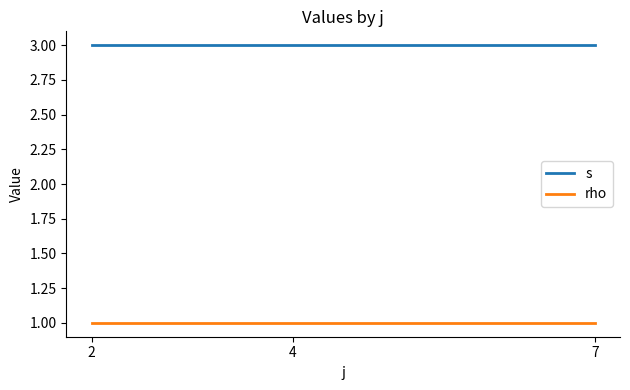

What is the average value of the s series?

3